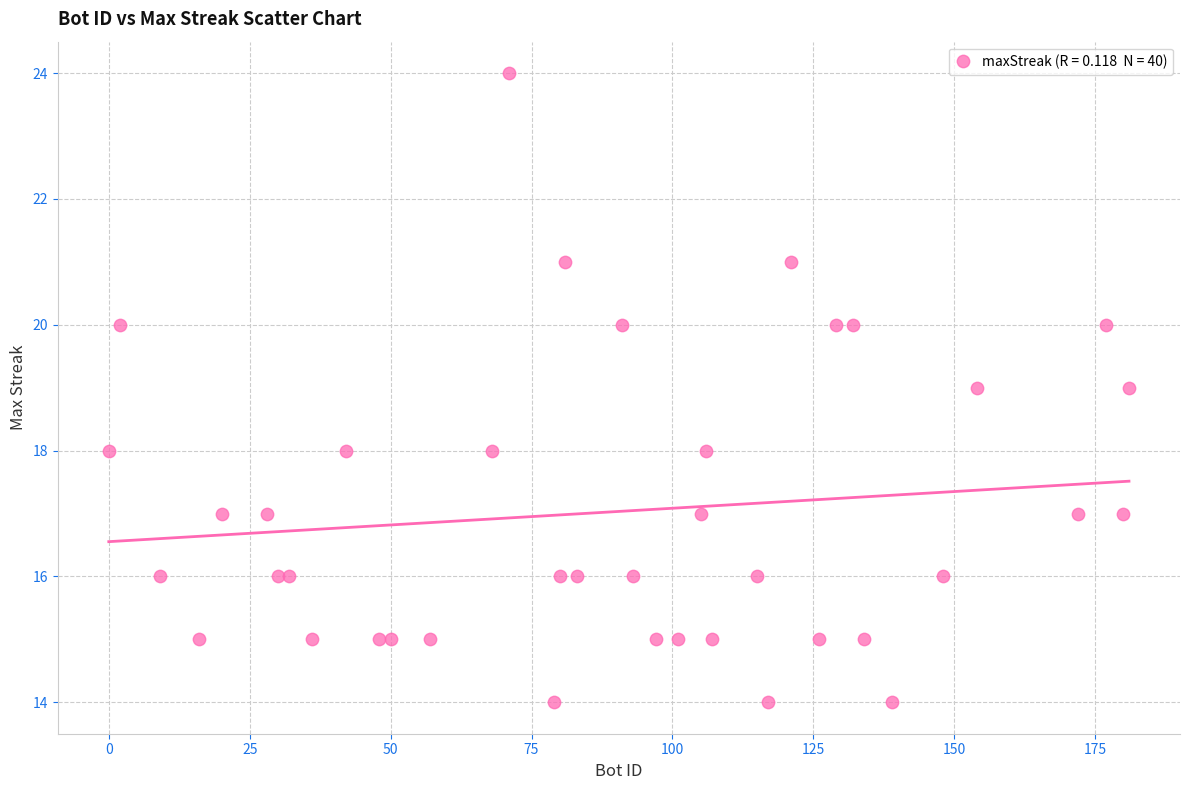

What is the range of Y values (max minus min)?

10